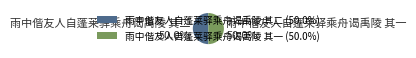

What percentage is the 雨中偕友人自蓬莱驿乘舟谒禹陵 其一 slice, to the nearest percent?

50%